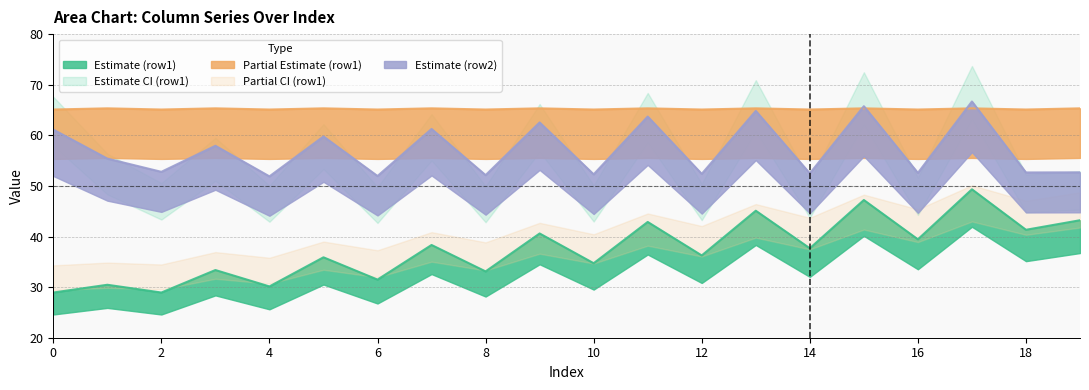

What is the difference between the second highest and second lowest values in the col_2_row0 series?

13.8